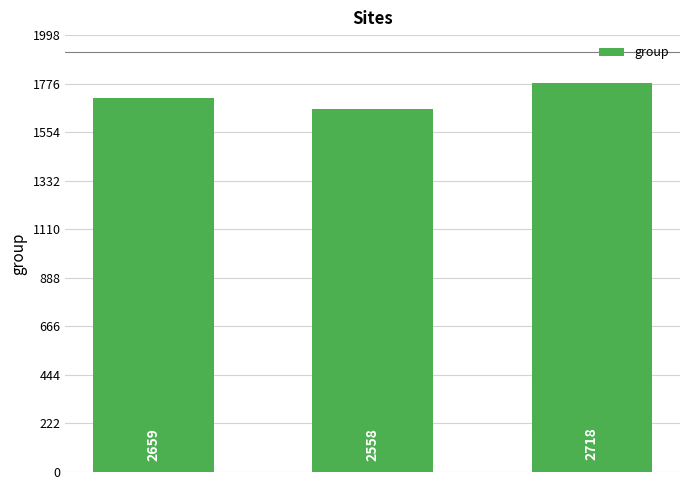

Are the bars horizontal?

No